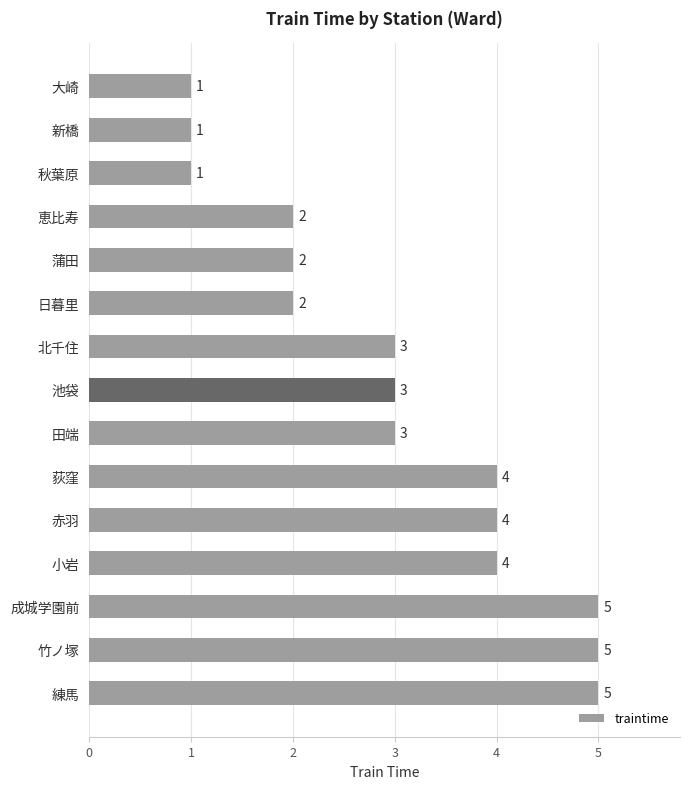

What is the difference between the maximum and second lowest values?

4